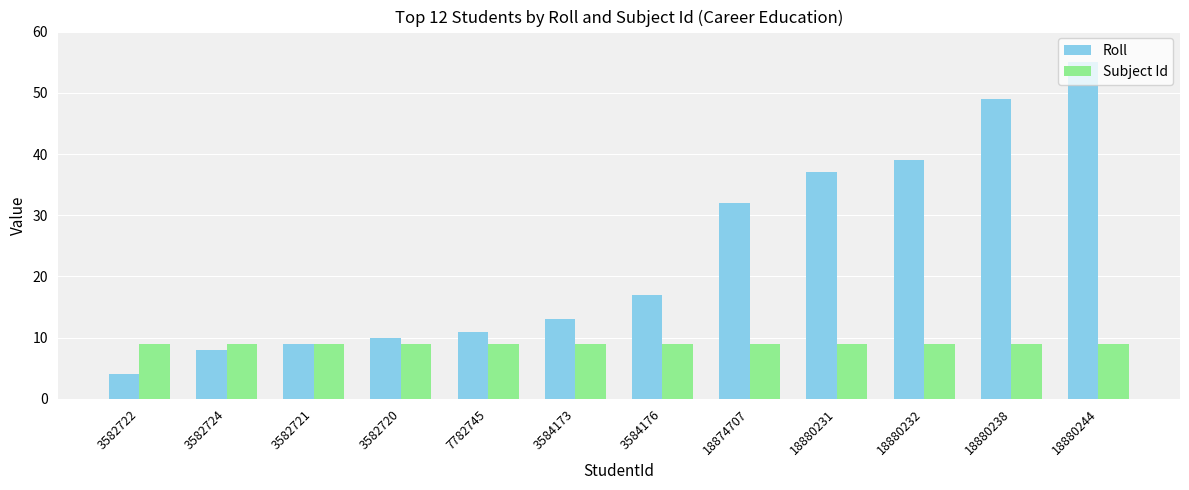

Which series has the widest spread of values?

Roll